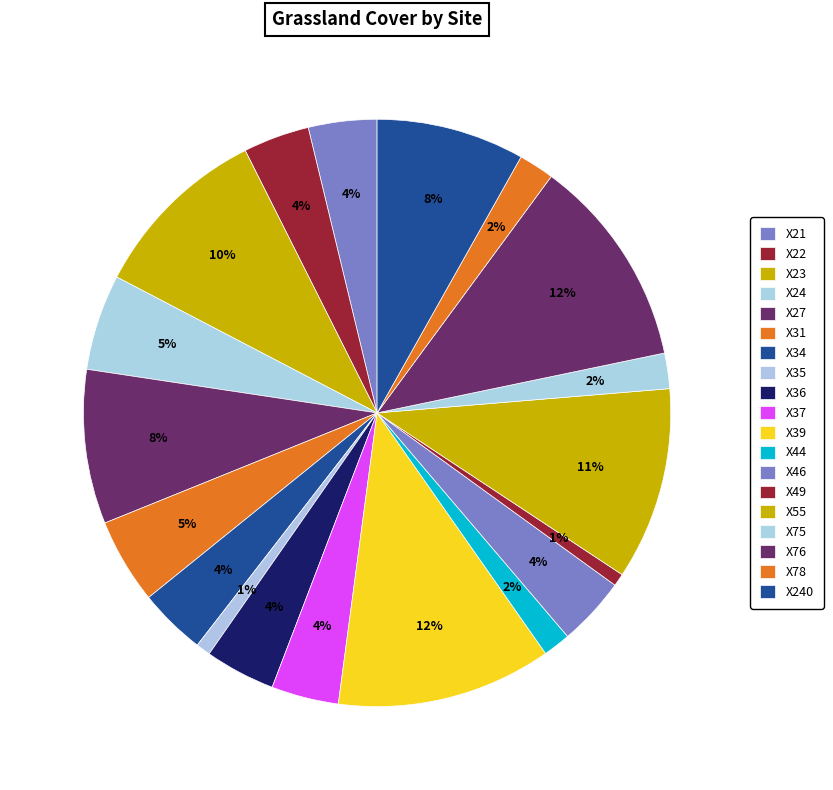

True or false: X76 accounts for 12% of the total.

True